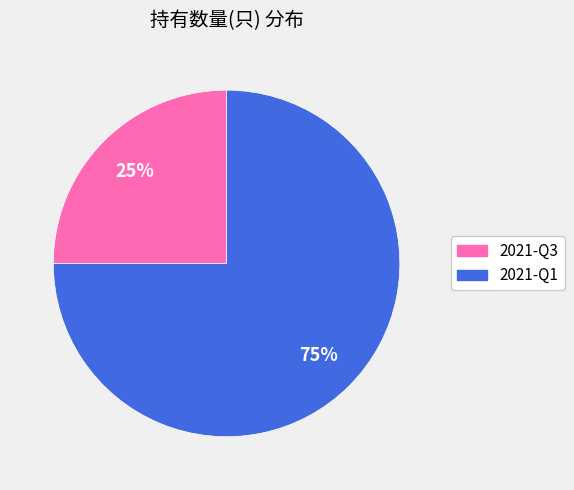

To the nearest percent, what is the average slice percentage?

50%